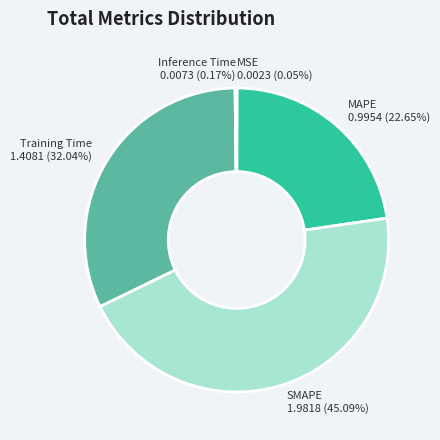

Which category has the biggest portion of the pie?

SMAPE